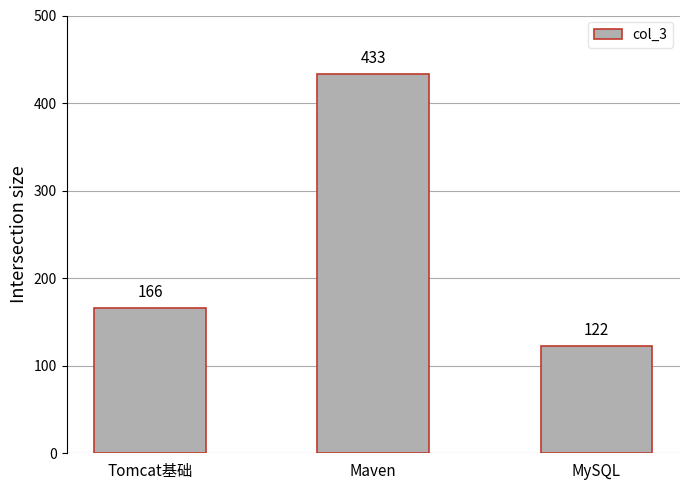

Rank the categories by value from lowest to highest.

MySQL, Tomcat基础, Maven